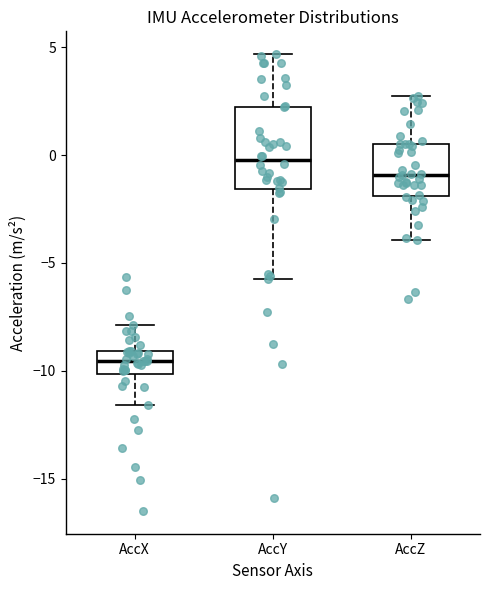

Which box has the lowest median line?

AccX